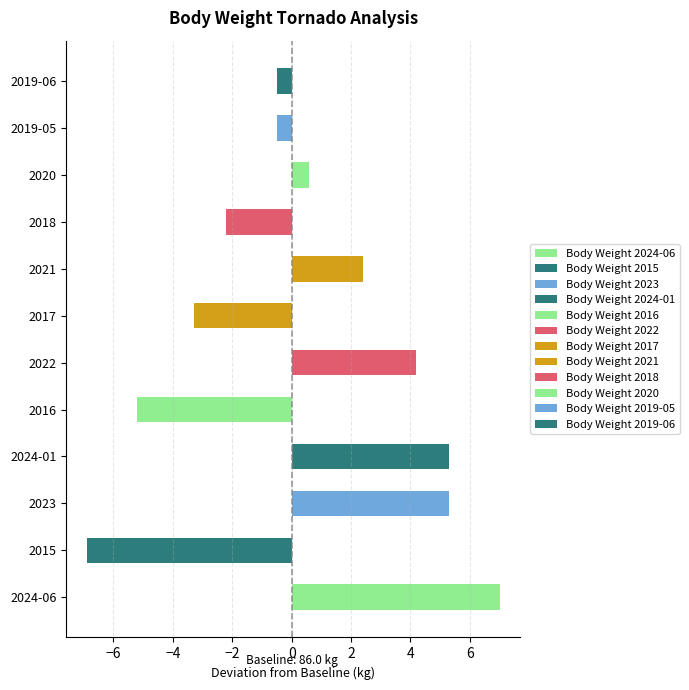

True or false: the data shows -0.5 at 2019-06.

True